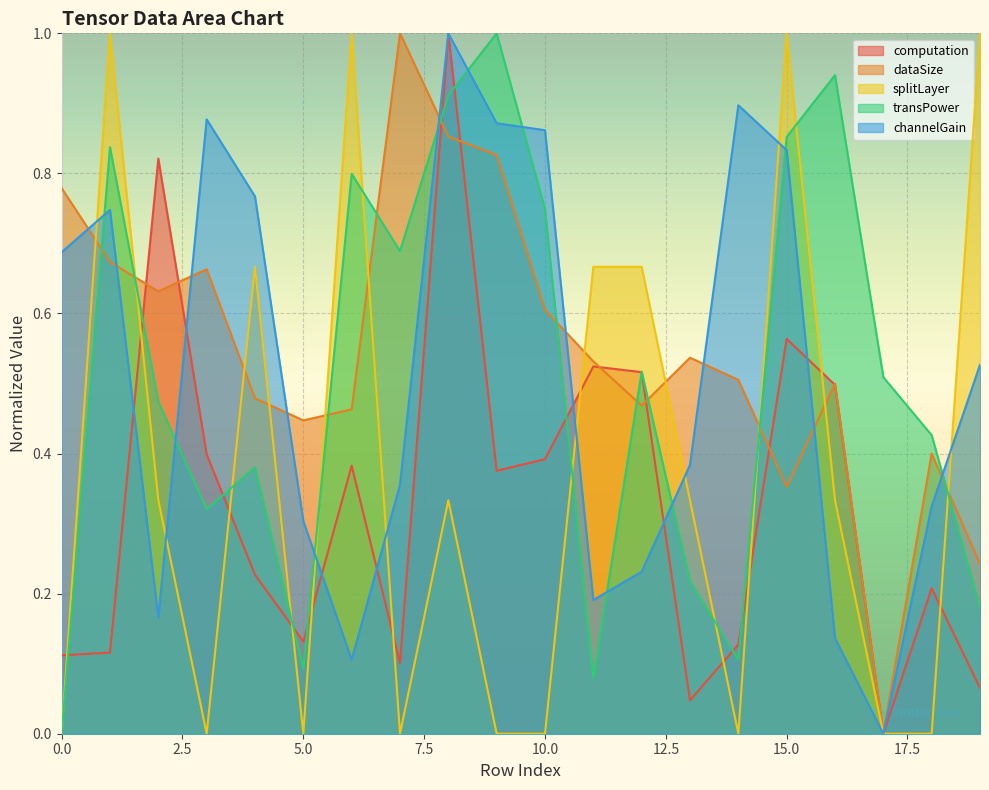

Reading right to left, transcribe all the data shown in this chart.

computation: 0.1	0.2	0.0	0.5	0.6	0.1	0.0	0.5	0.5	0.4	0.4	1.0	0.1	0.4	0.1	0.2	0.4	0.8	0.1	0.1
dataSize: 0.2	0.4	0.0	0.5	0.4	0.5	0.5	0.5	0.5	0.6	0.8	0.9	1.0	0.5	0.4	0.5	0.7	0.6	0.7	0.8
splitLayer: 1.0	0.0	0.0	0.3	1.0	0.0	0.3	0.7	0.7	0.0	0.0	0.3	0.0	1.0	0.0	0.7	0.0	0.3	1.0	0.0
transPower: 0.2	0.4	0.5	0.9	0.9	0.1	0.2	0.5	0.1	0.7	1.0	0.9	0.7	0.8	0.1	0.4	0.3	0.5	0.8	0.0
channelGain: 0.5	0.3	0.0	0.1	0.8	0.9	0.4	0.2	0.2	0.9	0.9	1.0	0.4	0.1	0.3	0.8	0.9	0.2	0.7	0.7